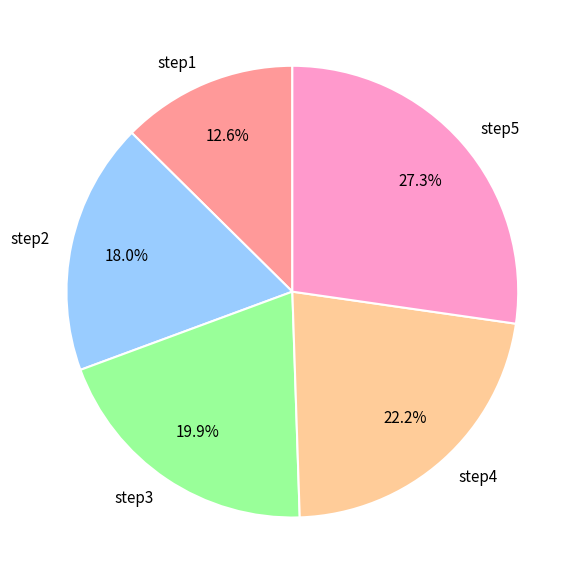

Which category has the biggest portion of the pie?

step5